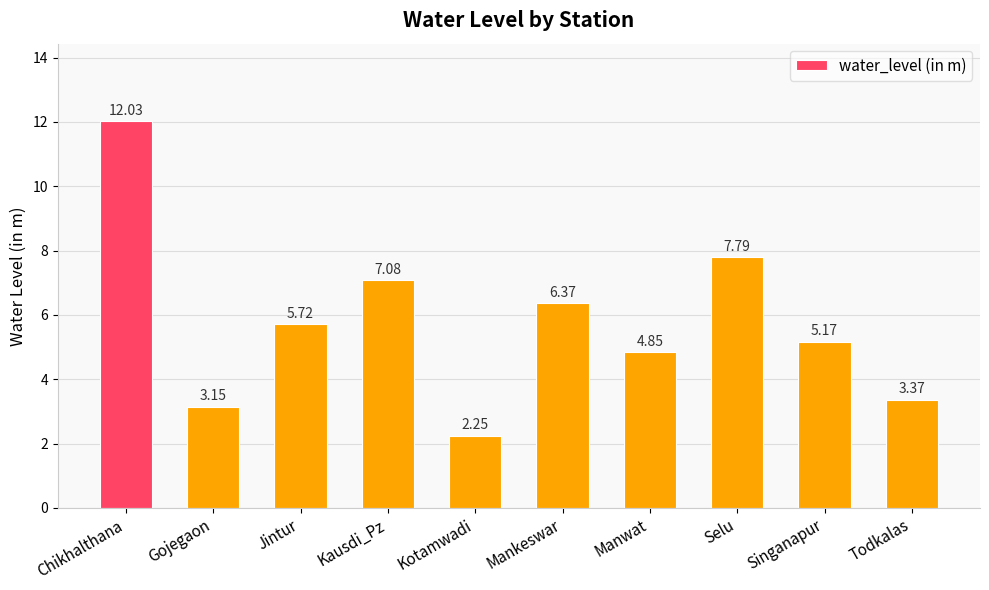

Is it true that the value at Mankeswar is 6.4?

True